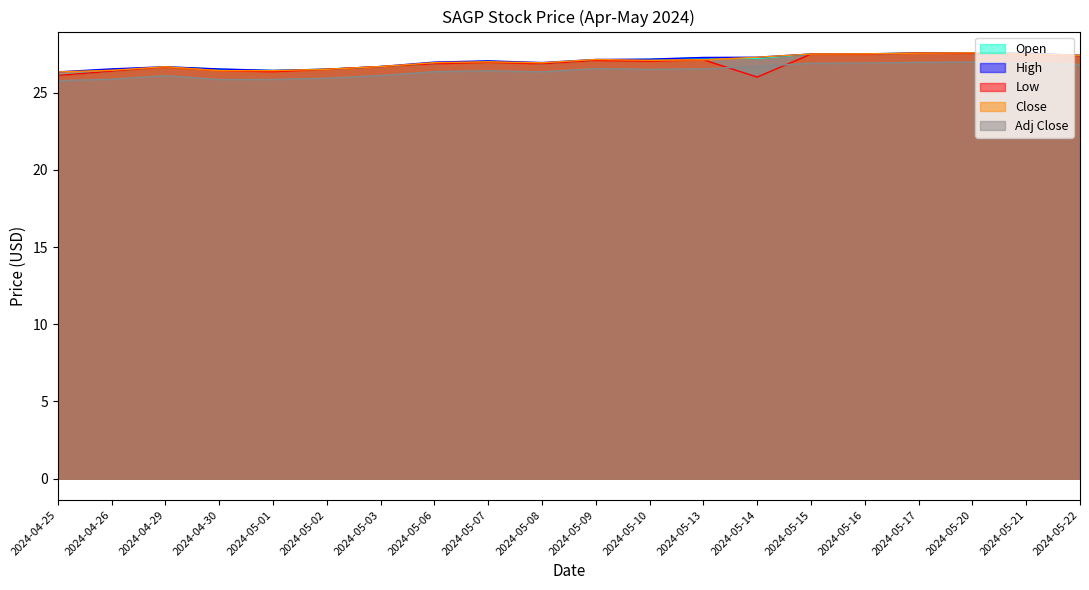

What are all the series names shown in the legend?

Open, High, Low, Close, Adj Close